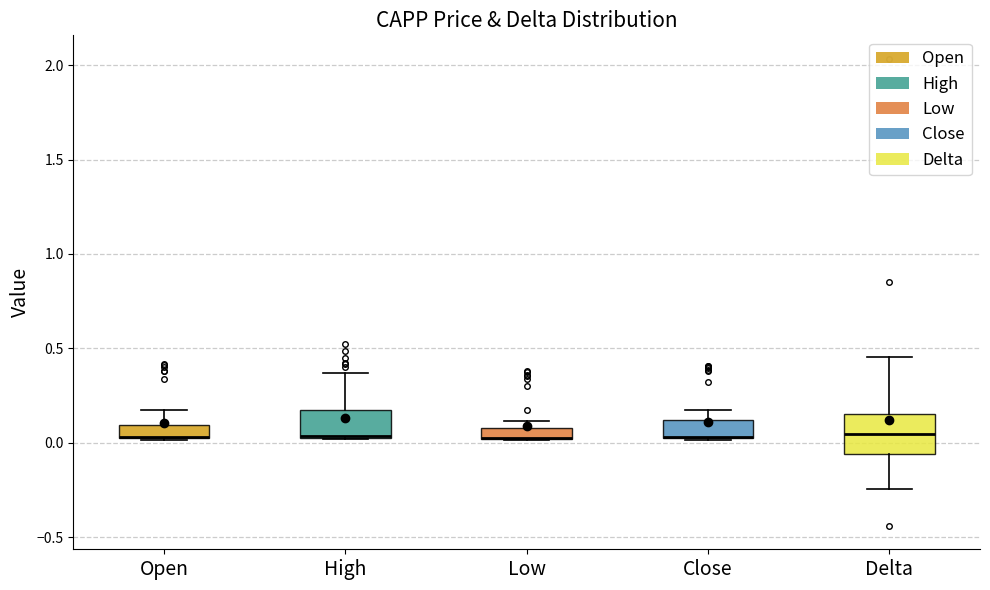

Which box is the tallest, from its lower edge to its upper edge?

Delta